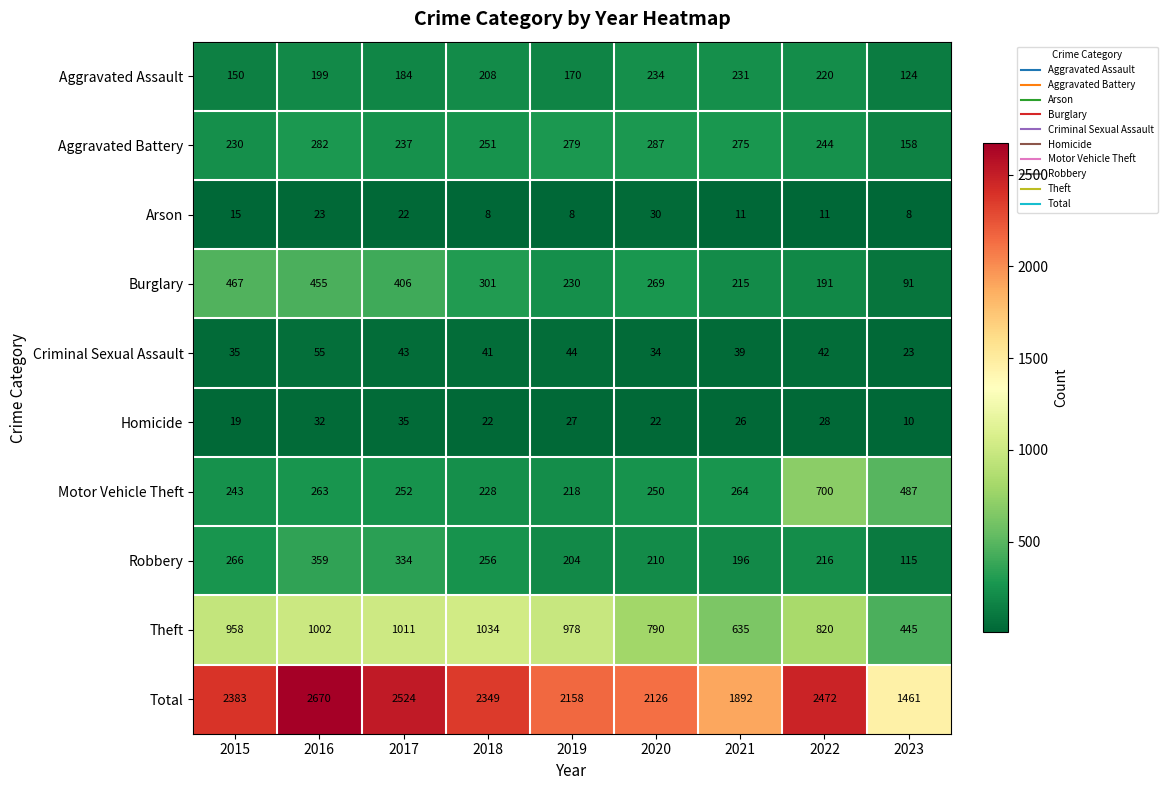

Is it true that Aggravated Battery equals 196 at 2016?

False